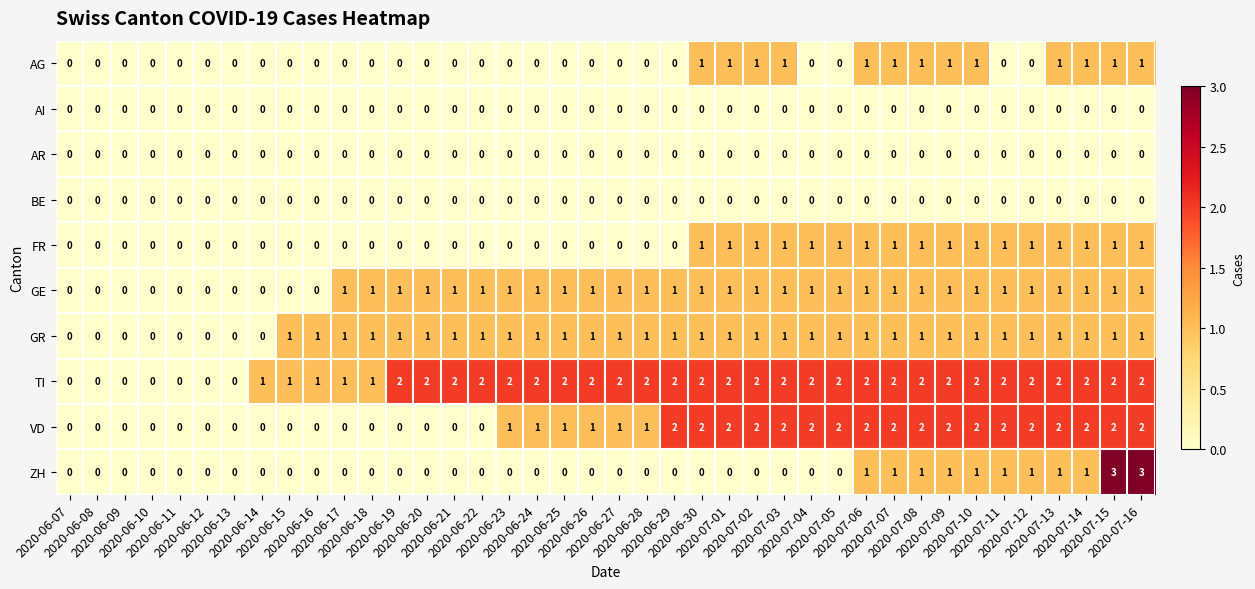

Count the TI values in the range 1 to 2.

33